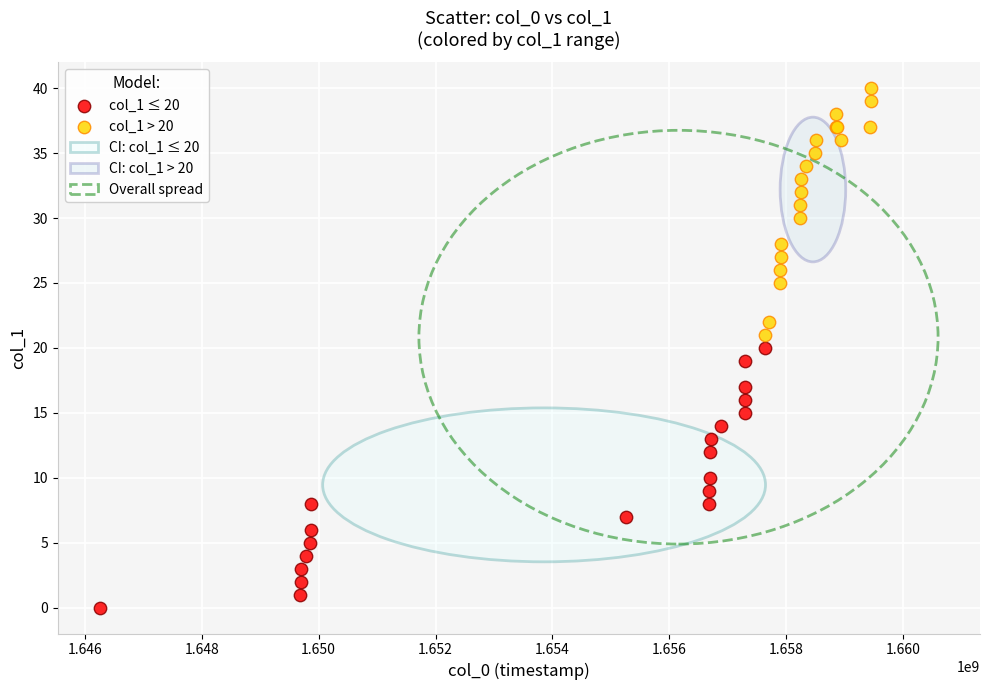

Which series reaches the minimum Y coordinate?

col_1 ≤ 20